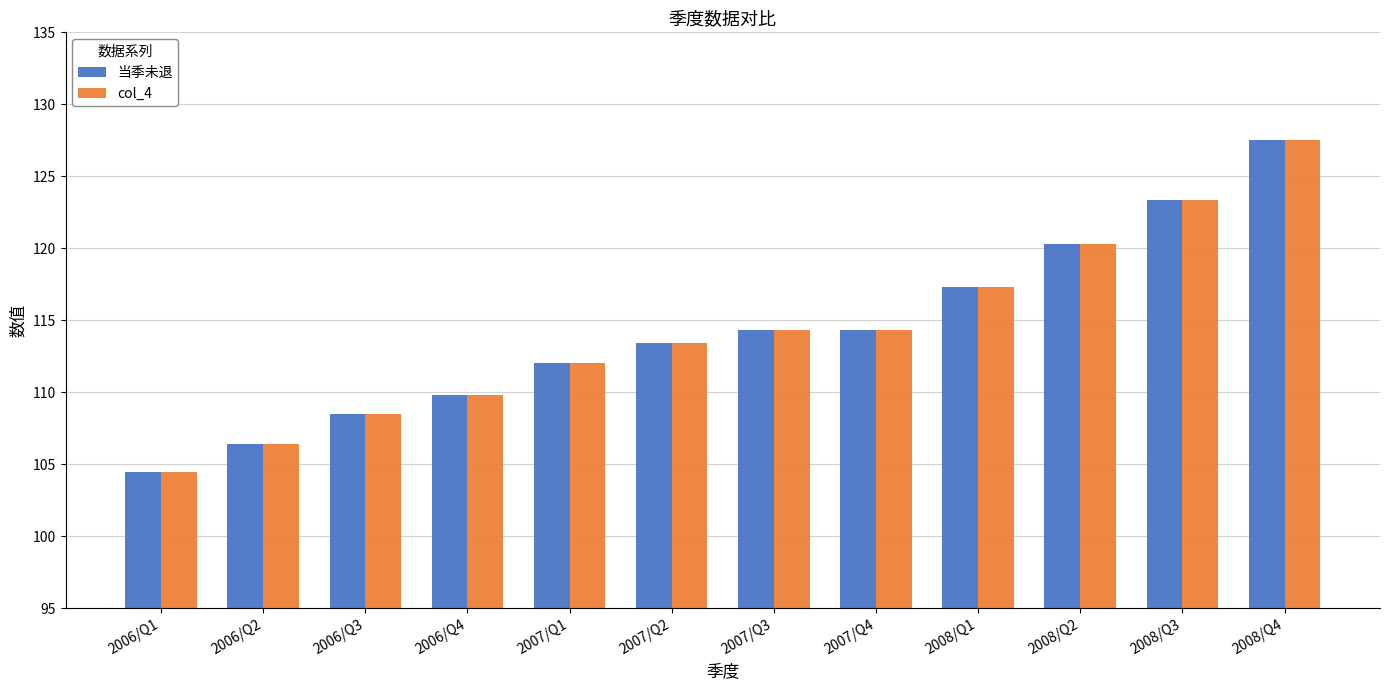

Which category has the highest value across all series?

2008/Q4